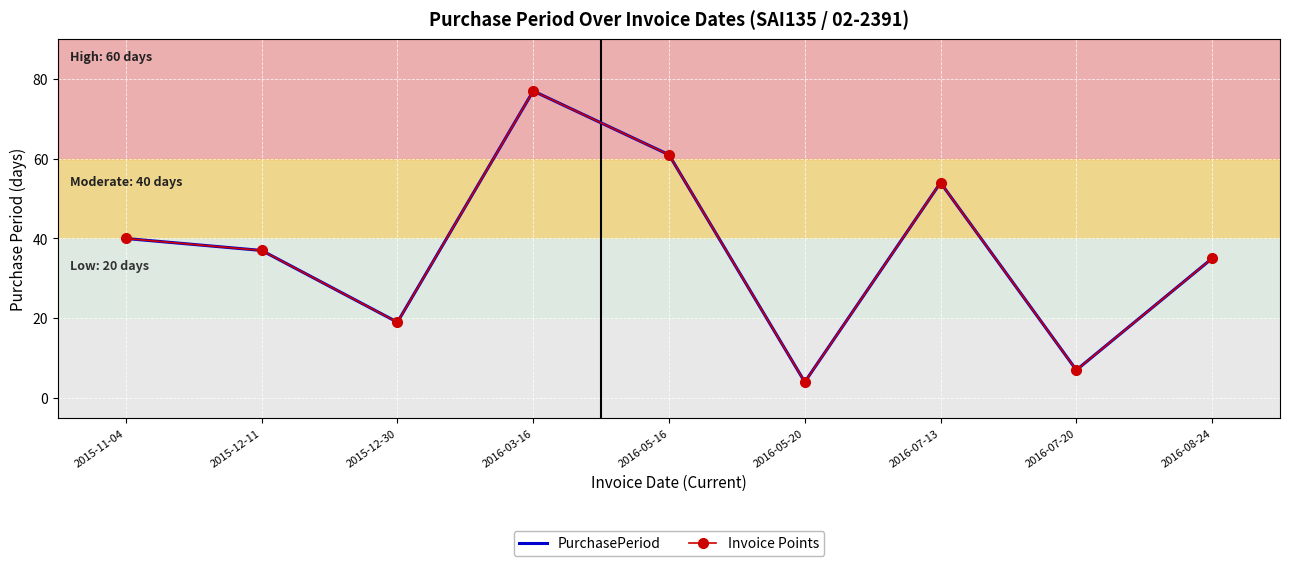

What is the average value of the PurchasePeriod series?

37